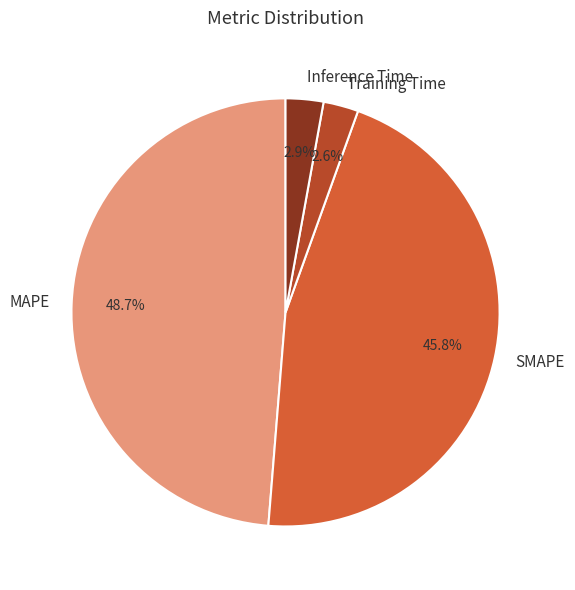

Is there any slice that represents more than half of the pie?

No